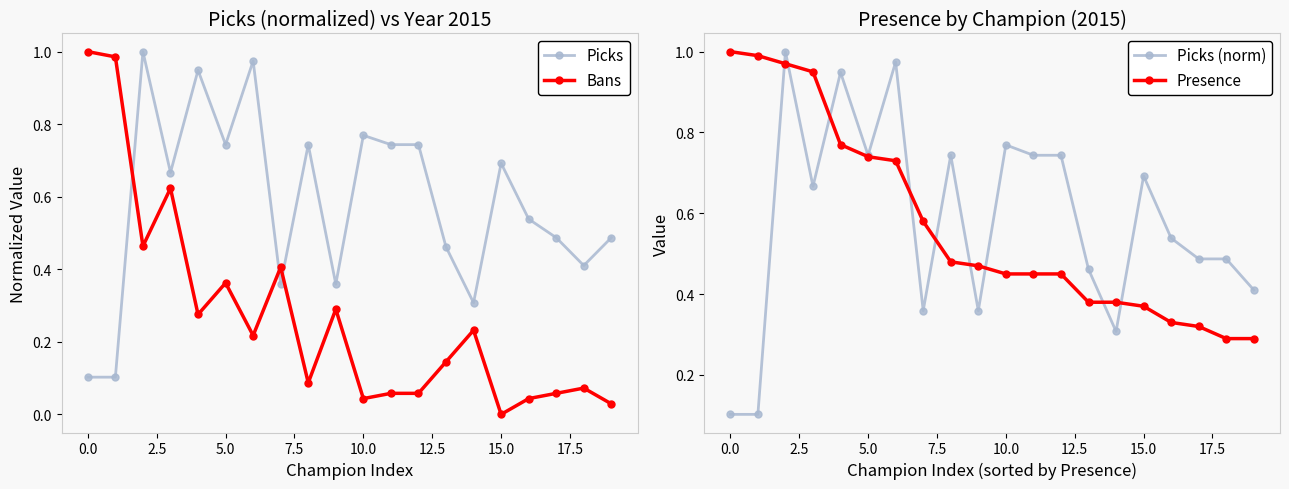

Which series has the largest total across all categories?

Picks